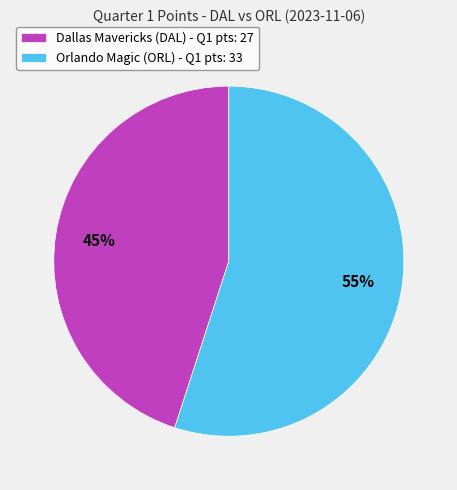

Rank the categories by value from highest to lowest.

Orlando Magic (ORL), Dallas Mavericks (DAL)